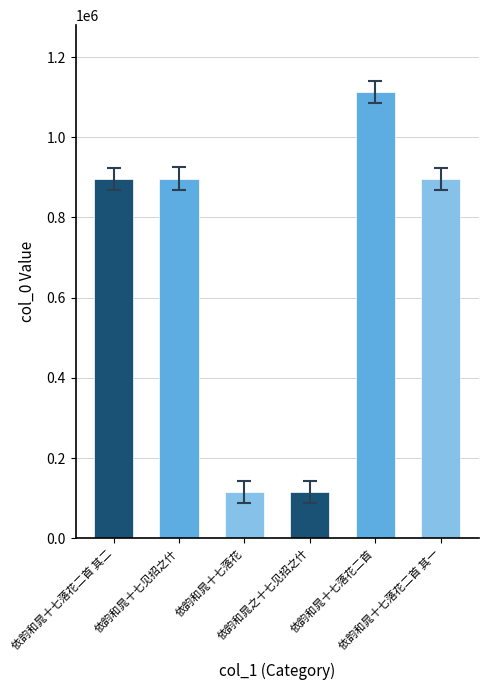

Reading left to right, transcribe all the data shown in this chart.

896379	897044	116091	116092	1112688	896380